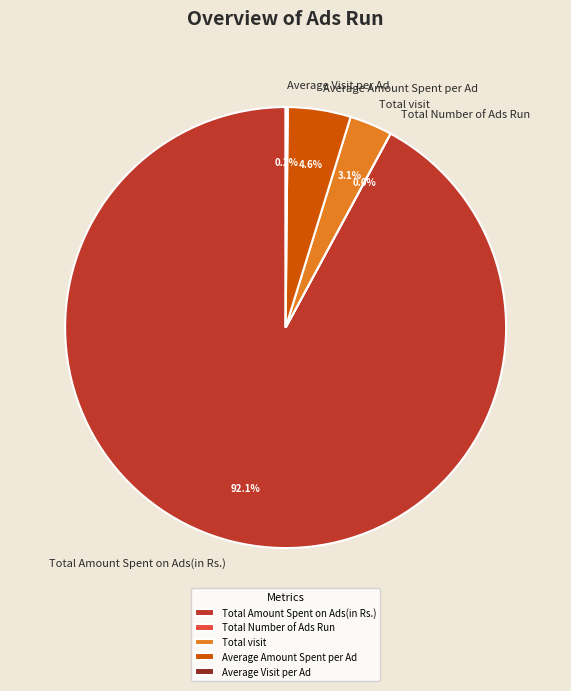

Which has a higher value, Total visit or Average Amount Spent per Ad?

Average Amount Spent per Ad